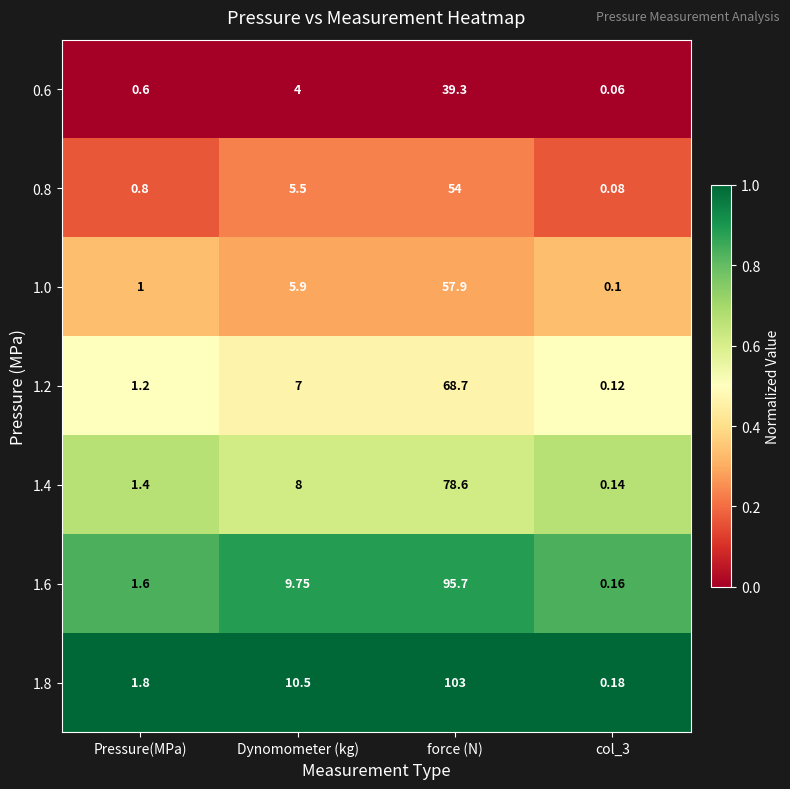

At which category is the sum across all series the highest?

force (N)